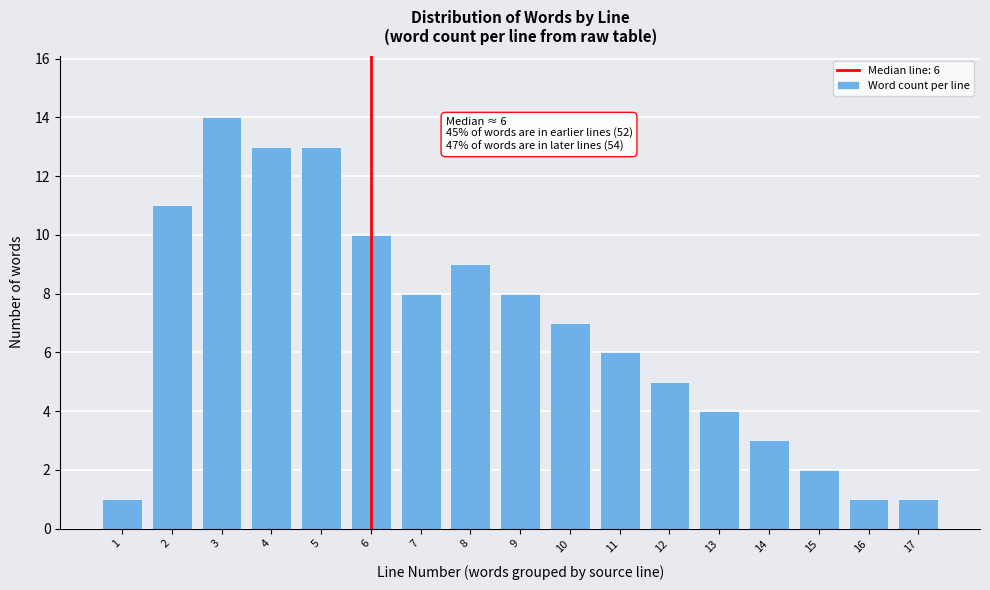

Reading right to left, extract all data points from this chart.

1	1	2	3	4	5	6	7	8	9	8	10	13	13	14	11	1